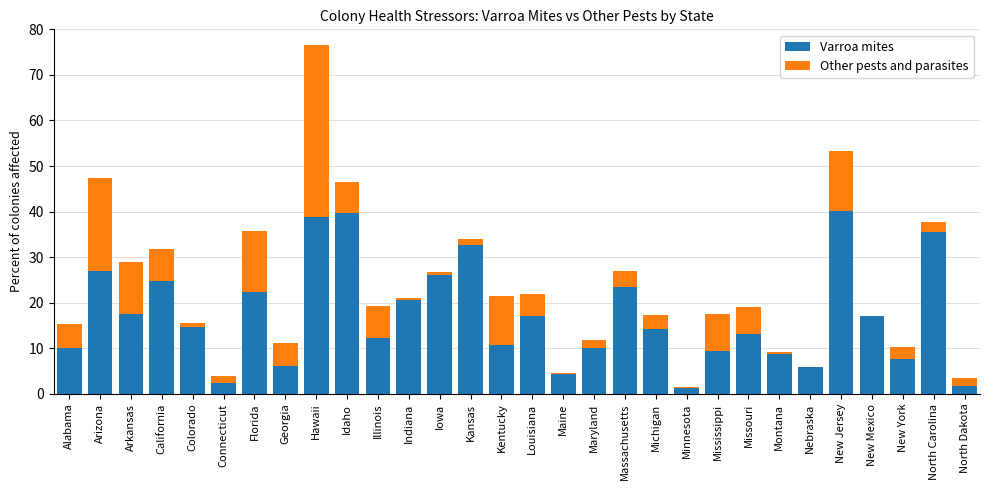

What is the approximate value of Varroa mites at Missouri?

13.1